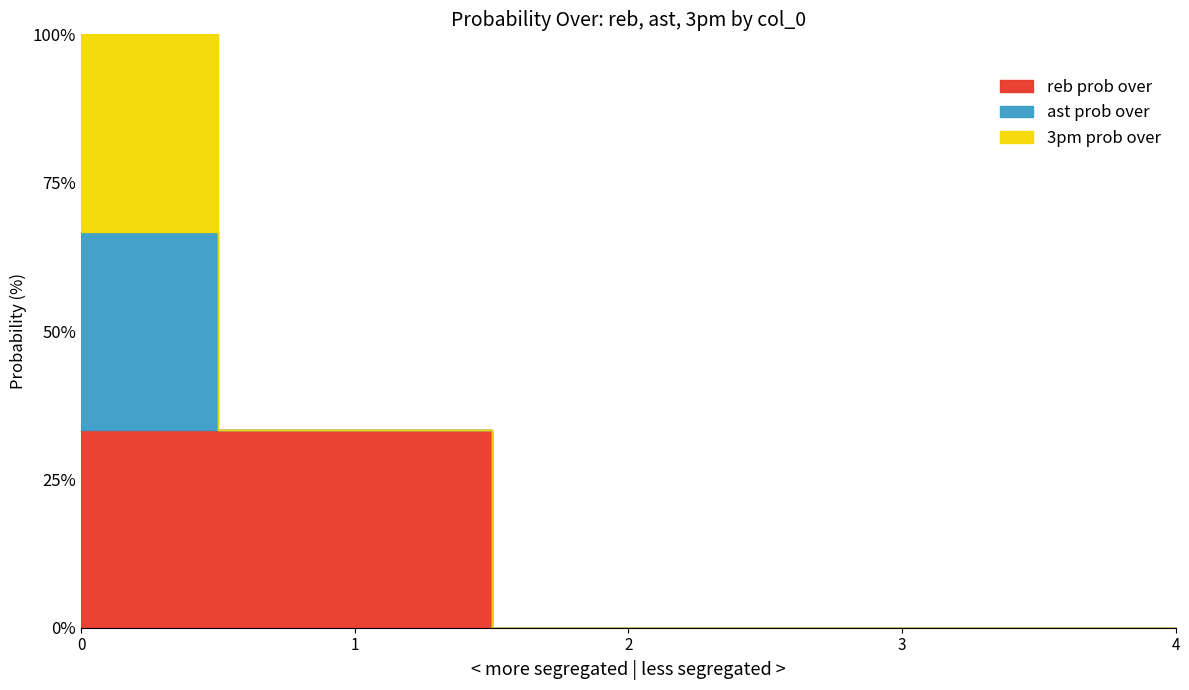

True or false: reb prob over has a value of 158 at 1.

False